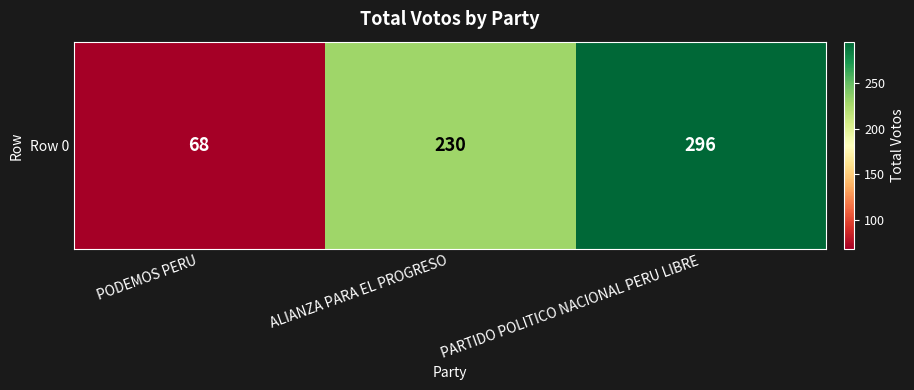

Rank the categories by value from lowest to highest.

PODEMOS PERU, ALIANZA PARA EL PROGRESO, PARTIDO POLITICO NACIONAL PERU LIBRE